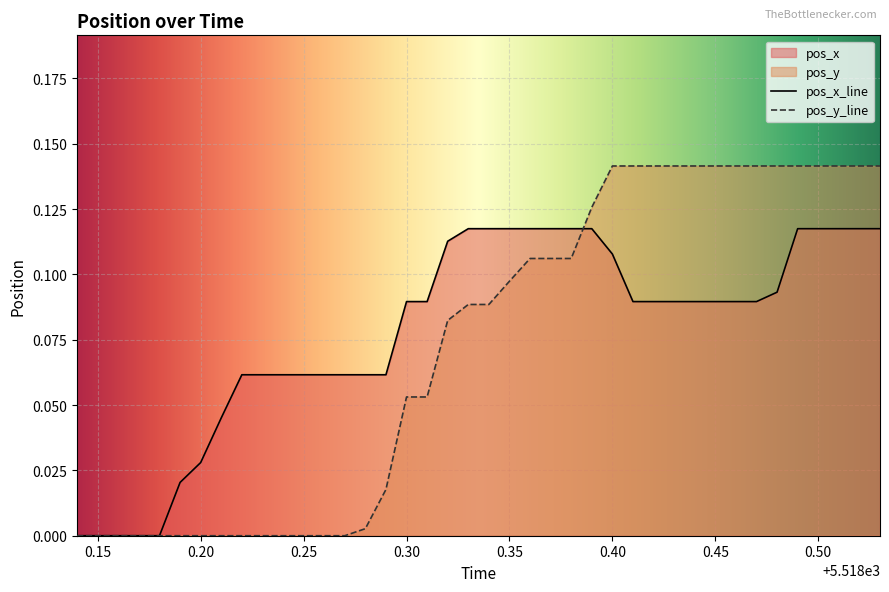

True or false: pos_x has more than 1 interior local peaks.

False